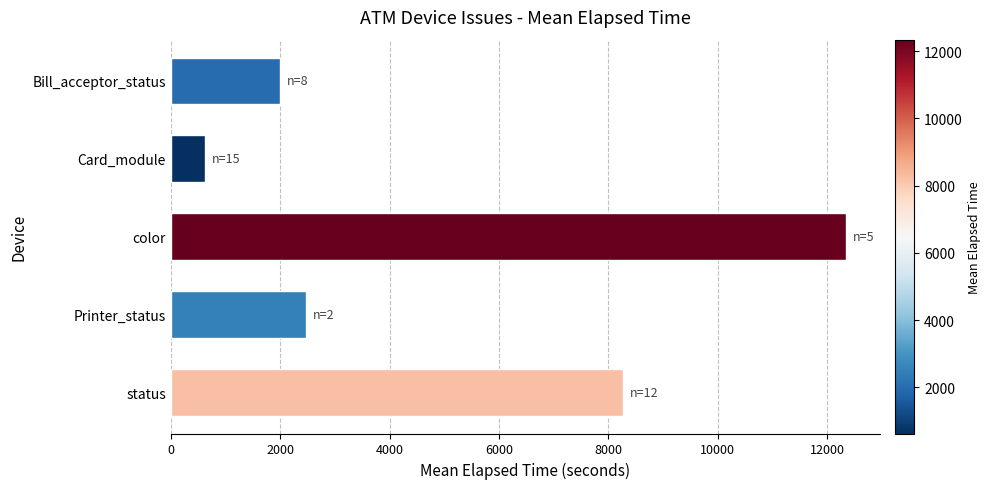

Rank the categories by value from lowest to highest.

Card_module, Bill_acceptor_status, Printer_status, status, color